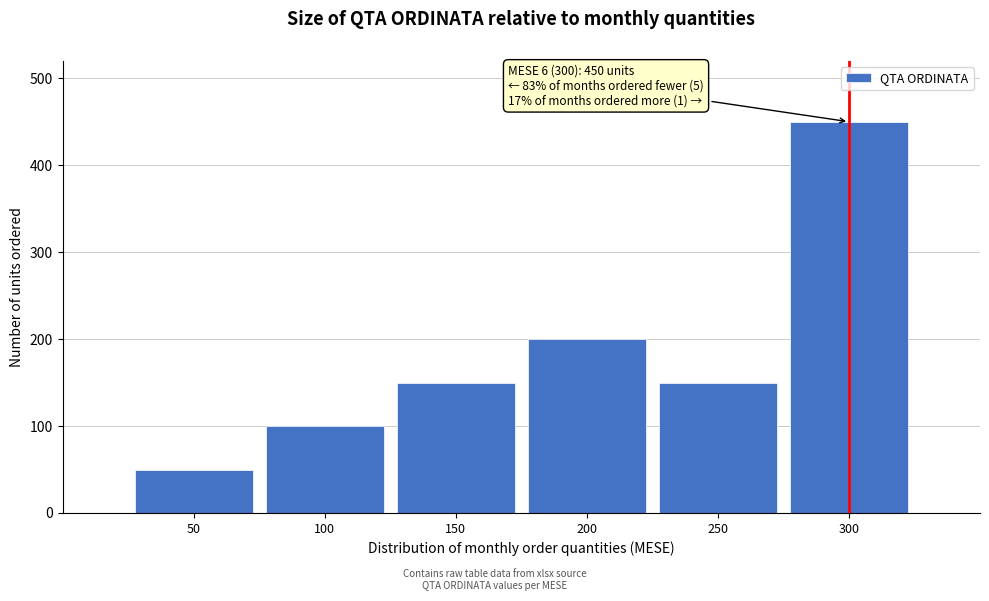

Reading left to right, extract all data points from this chart.

50=50	100=100	150=150	200=200	250=150	300=450